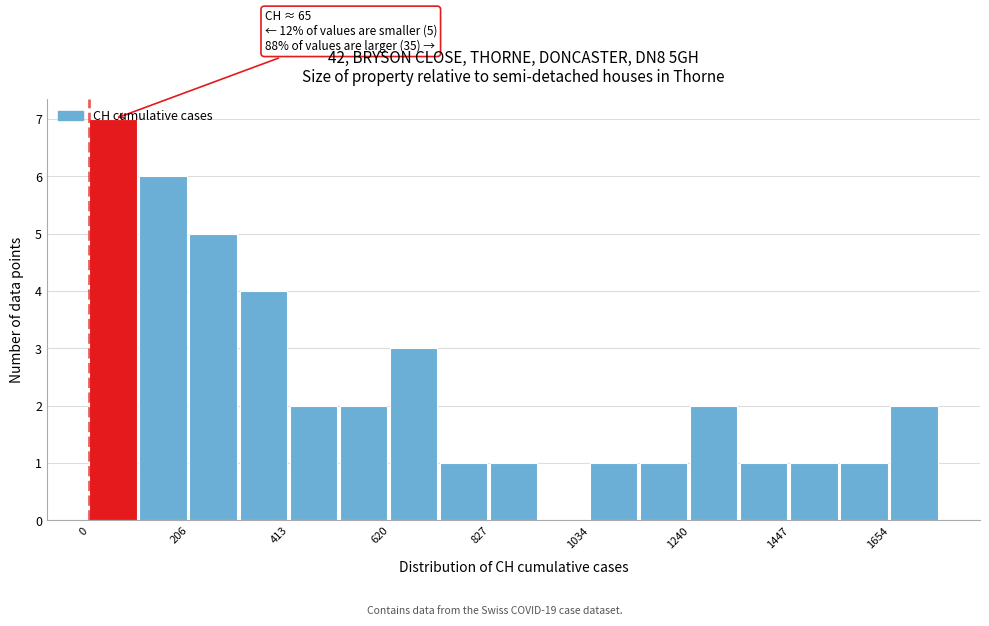

Around what value on the x-axis is the tallest bar? Give the approximate position of its centre, as read against the axis.

50